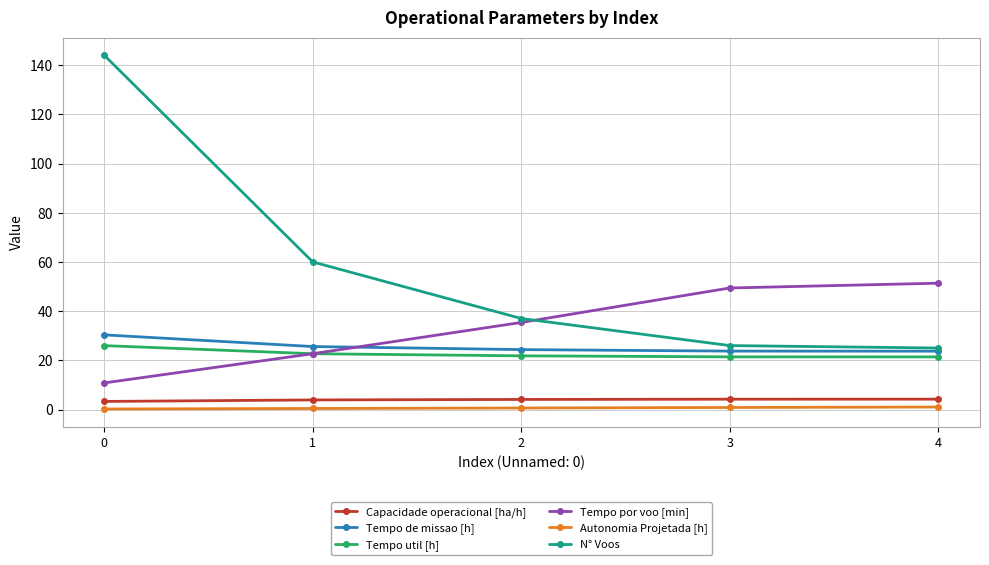

What value does the Capacidade operacional [ha/h] series have at 1?

3.9